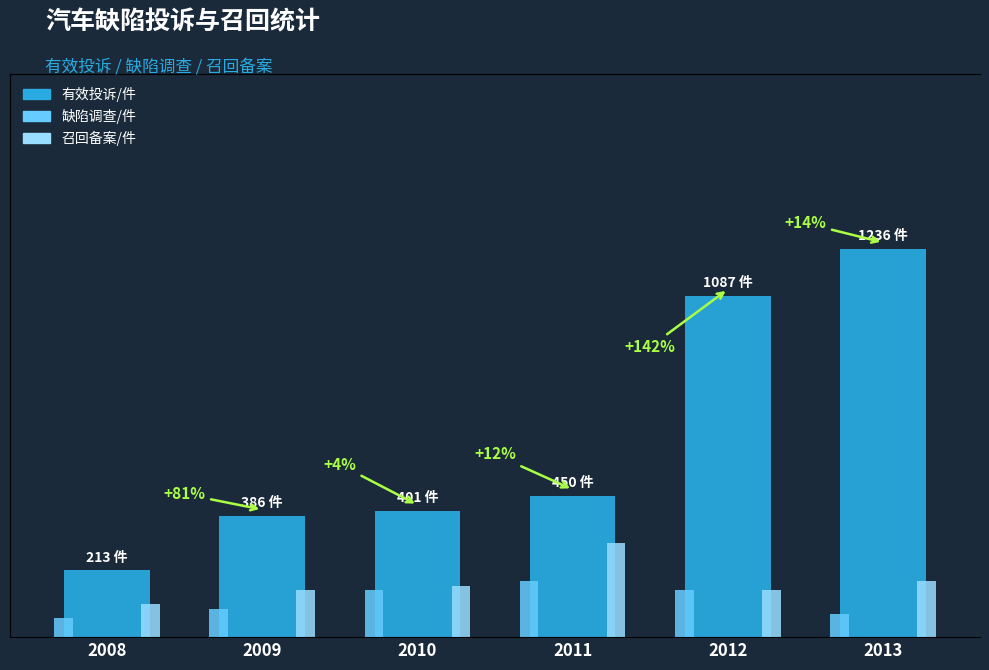

Between 2008 and 2010, which series saw the biggest shift?

有效投诉/件